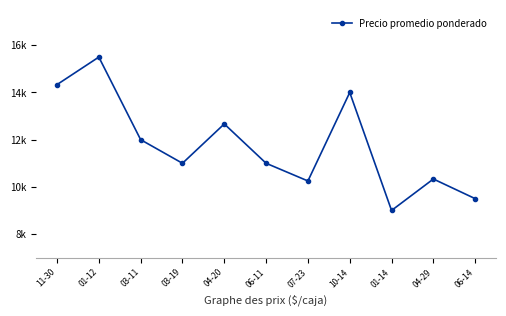

What position from the left is 10-14?

8